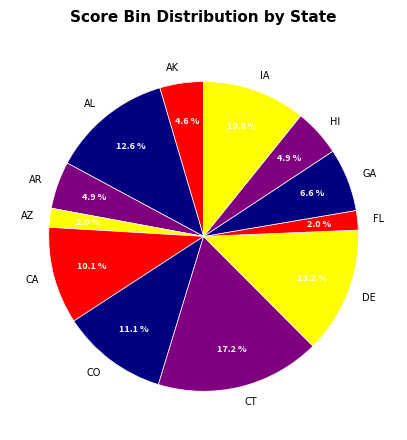

True or false: IA accounts for 11% of the total.

True